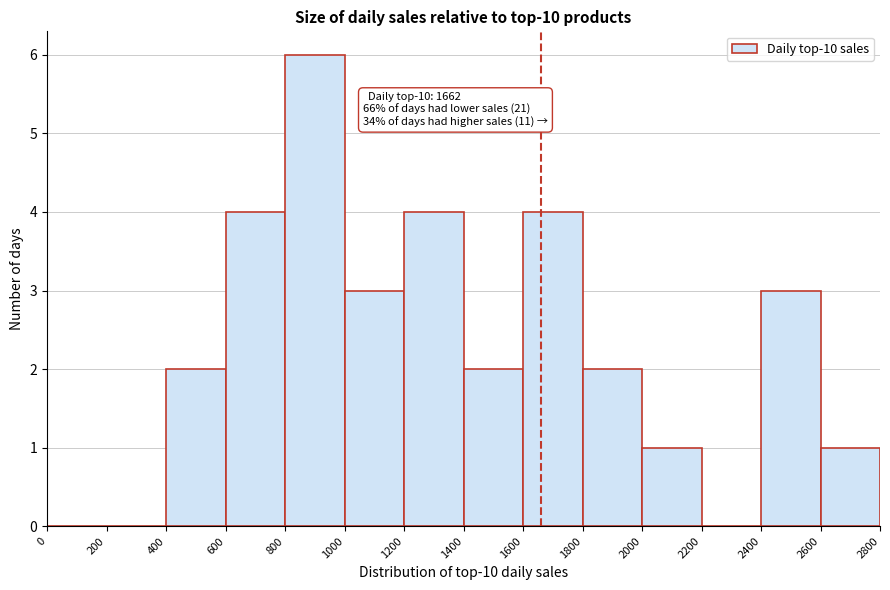

Over which range of the x-axis is the bar tallest?

800 to 1000